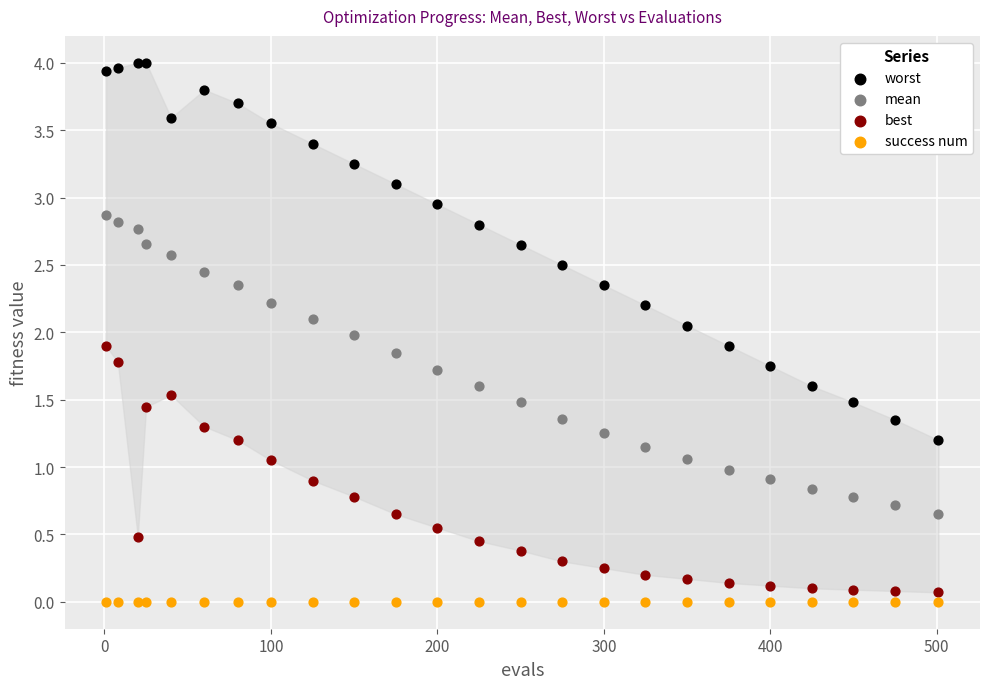

Which series contains the highest Y value?

worst